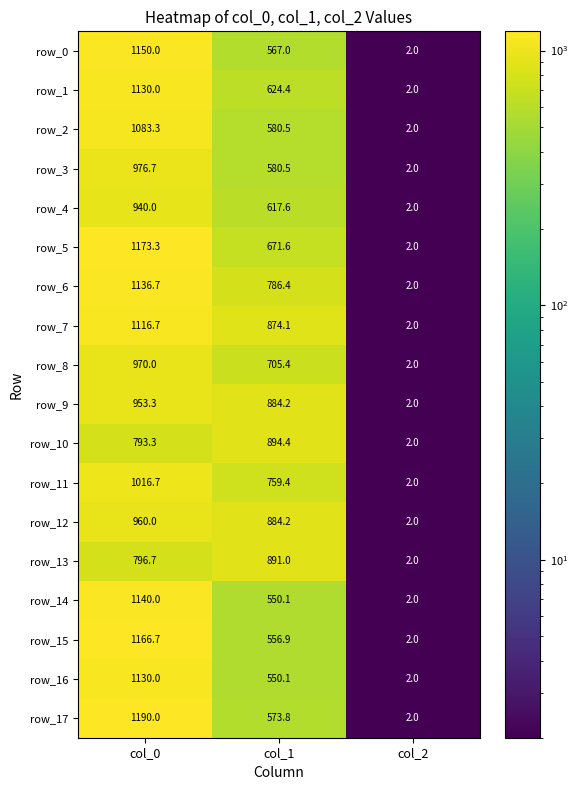

Rank the categories by row_16 value from lowest to highest.

col_2, col_1, col_0